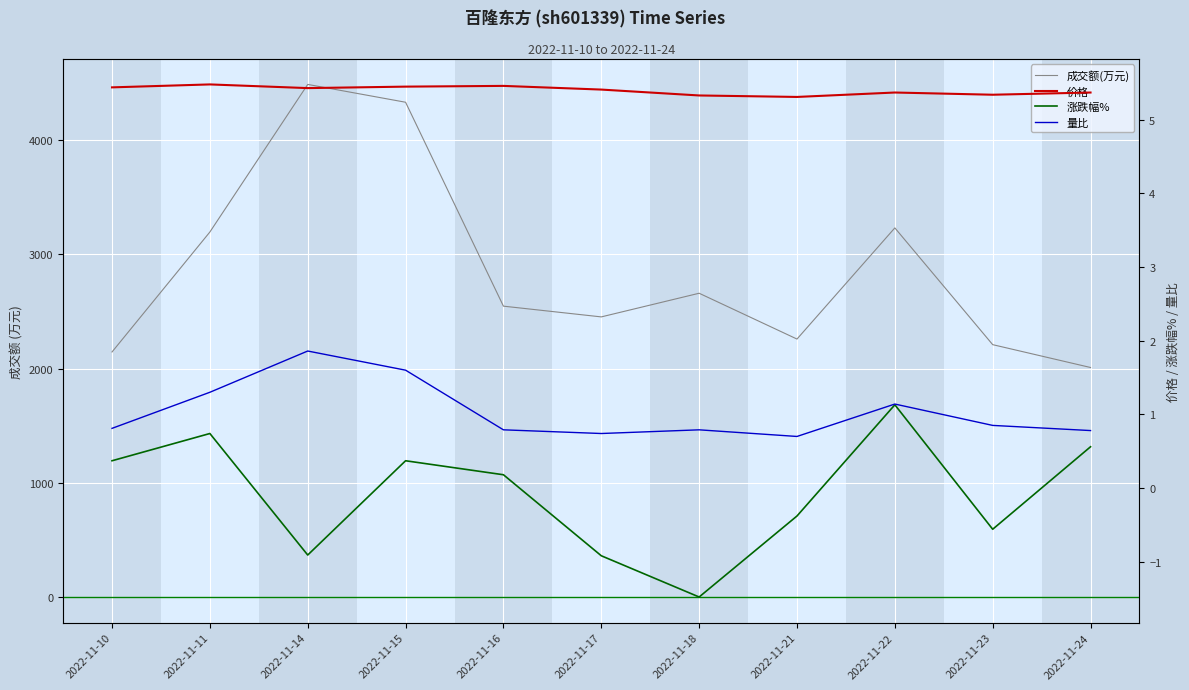

Reading left to right, what are all the values shown in this chart?

成交额(万元): 2145.0	3195.0	4487.0	4331.0	2546.0	2452.0	2659.0	2258.0	3231.0	2209.0	2009.0
价格: 5.4	5.5	5.4	5.5	5.5	5.4	5.3	5.3	5.4	5.3	5.4
涨跌幅%: 0.4	0.7	-0.9	0.4	0.2	-0.9	-1.5	-0.4	1.1	-0.6	0.6
量比: 0.8	1.3	1.9	1.6	0.8	0.7	0.8	0.7	1.1	0.8	0.8